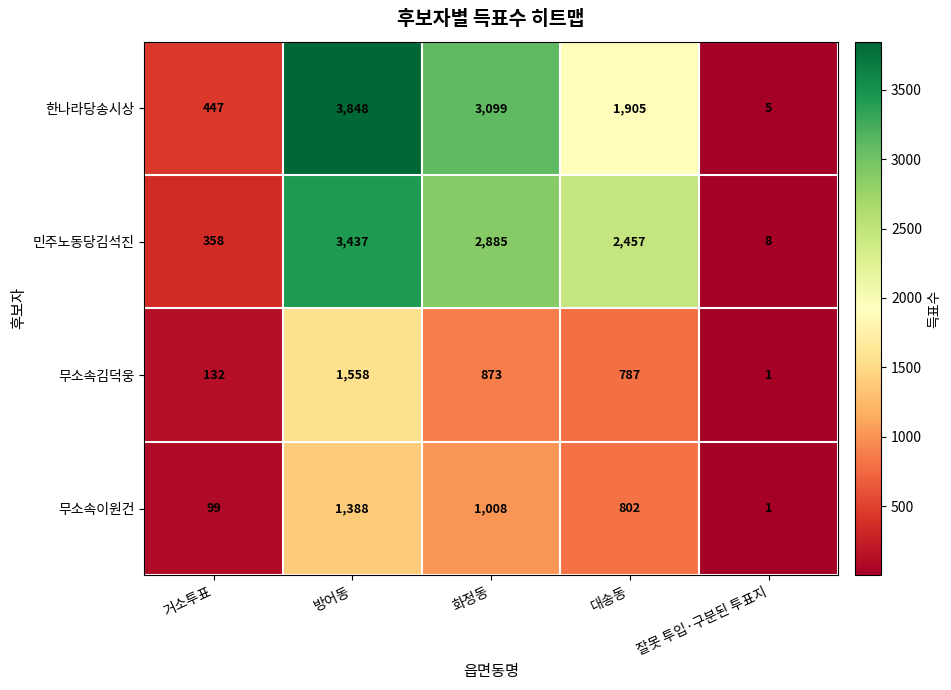

What is the difference between the maximum and minimum values in the 한나라당송시상 series?

3843